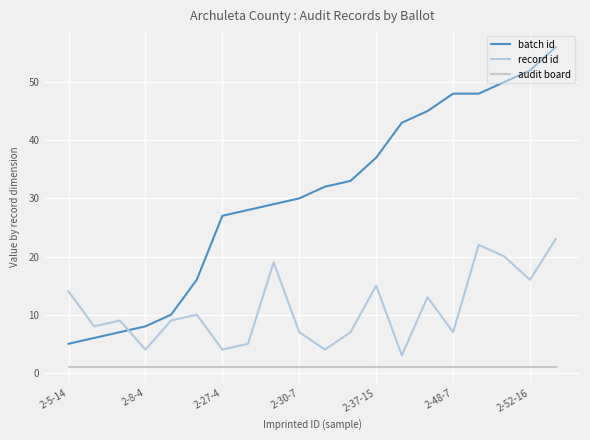

Where does the record id series first go above 9?

2-5-14